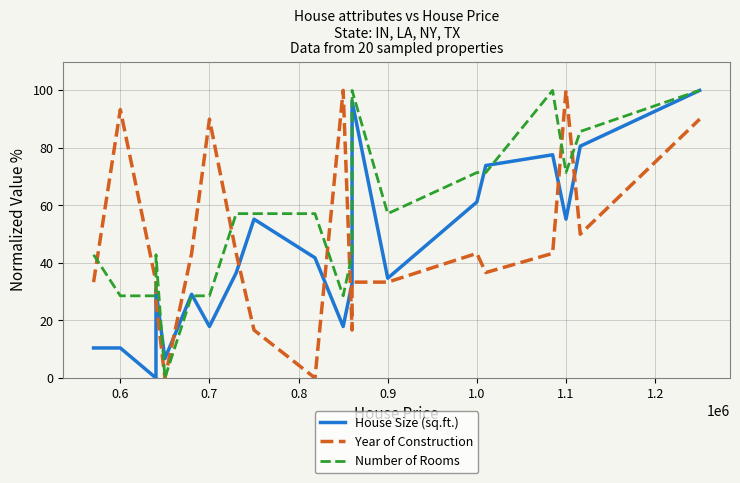

What is the difference between the second highest and second lowest values in the Year of Construction series?

100.0